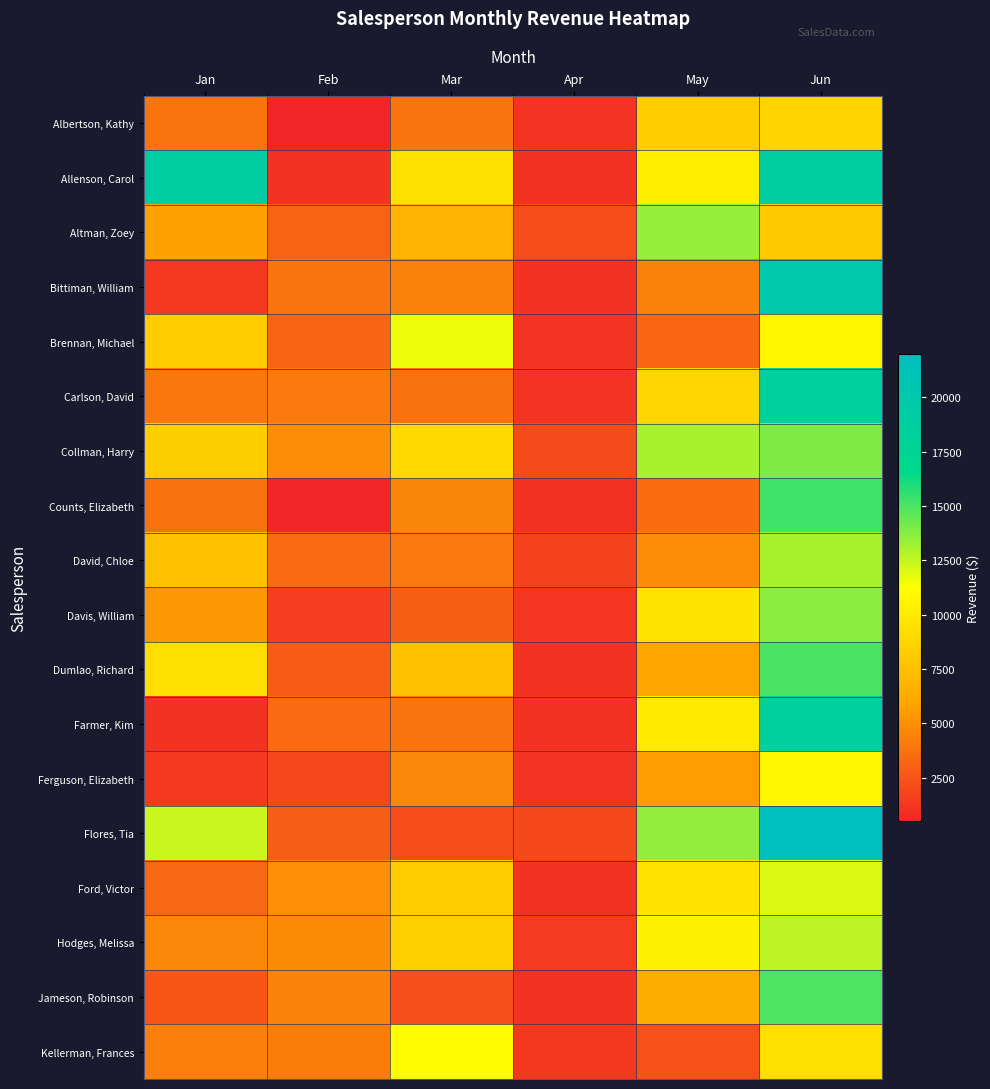

How many data points does each series have?

6